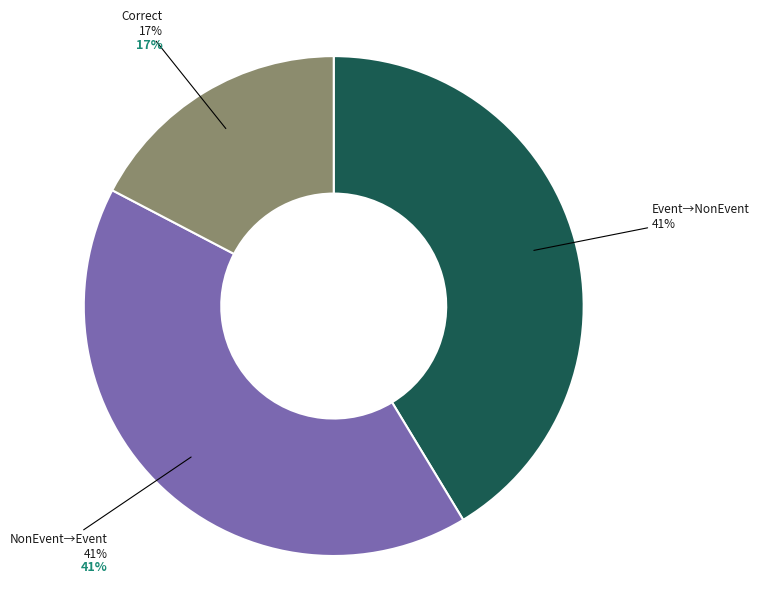

Is it true that Wrong_Entity_NonEvent_as_Event is 41% of the pie?

True